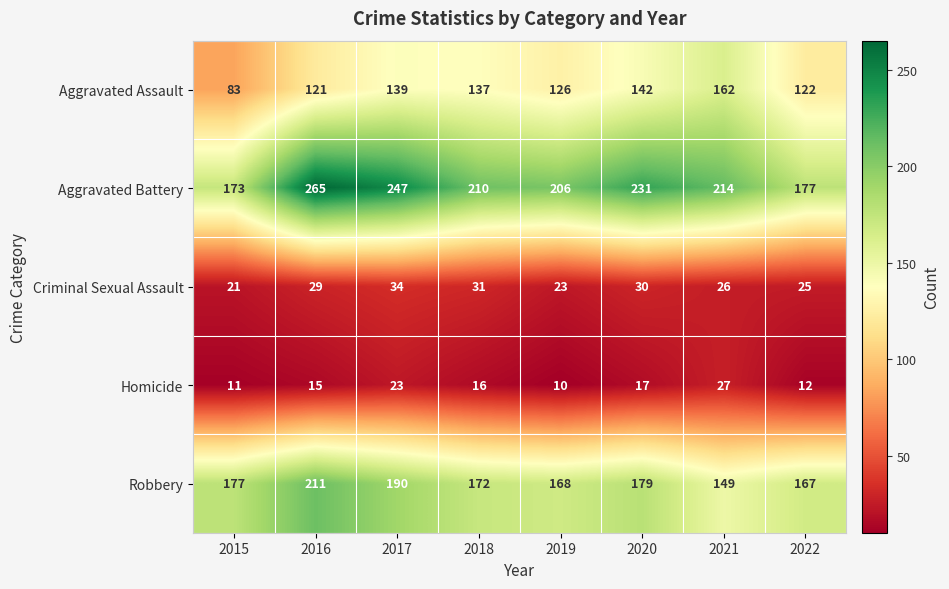

The Homicide series shows 9 at 2018. True or false?

False